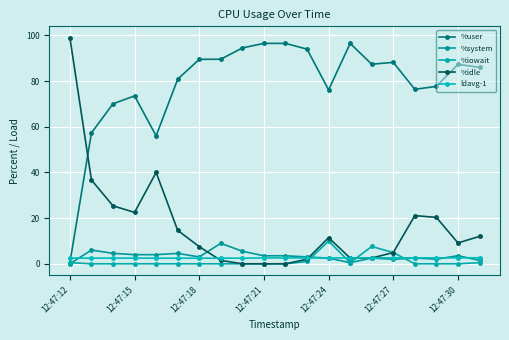

What are all the series names shown in the legend?

%user, %system, %iowait, %idle, ldavg-1